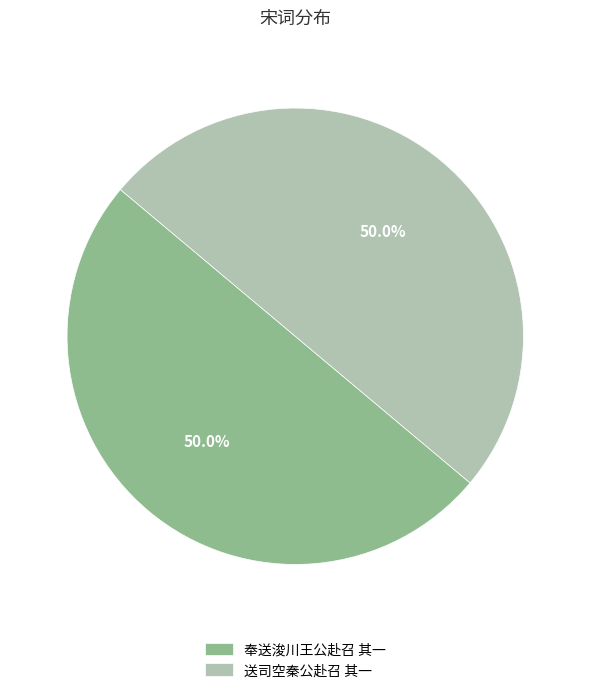

What is the ratio of the value at 送司空秦公赴召 其一 to the value at 奉送浚川王公赴召 其一?

1.0